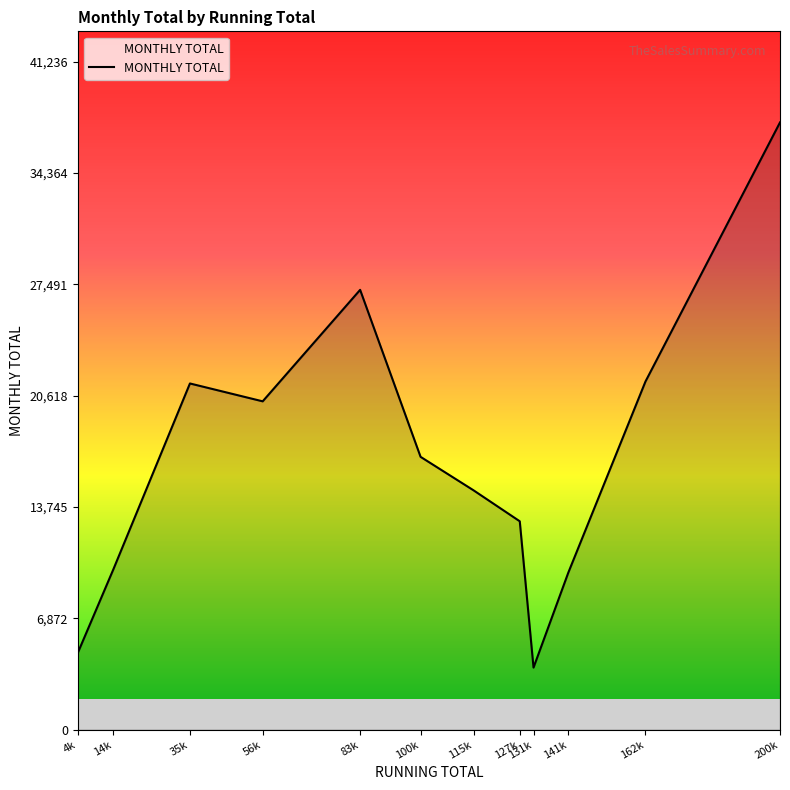

Does the chart display data point markers on the line(s)?

No